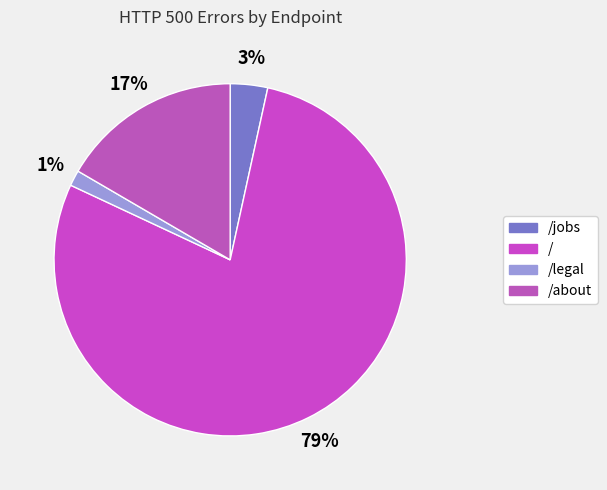

Which category has the smallest portion of the pie?

/legal